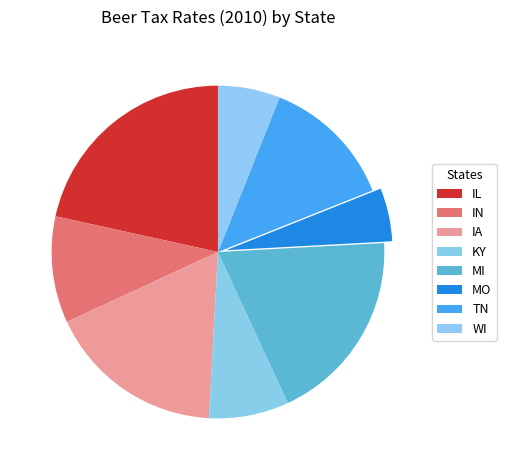

How many slices are in this pie chart?

8